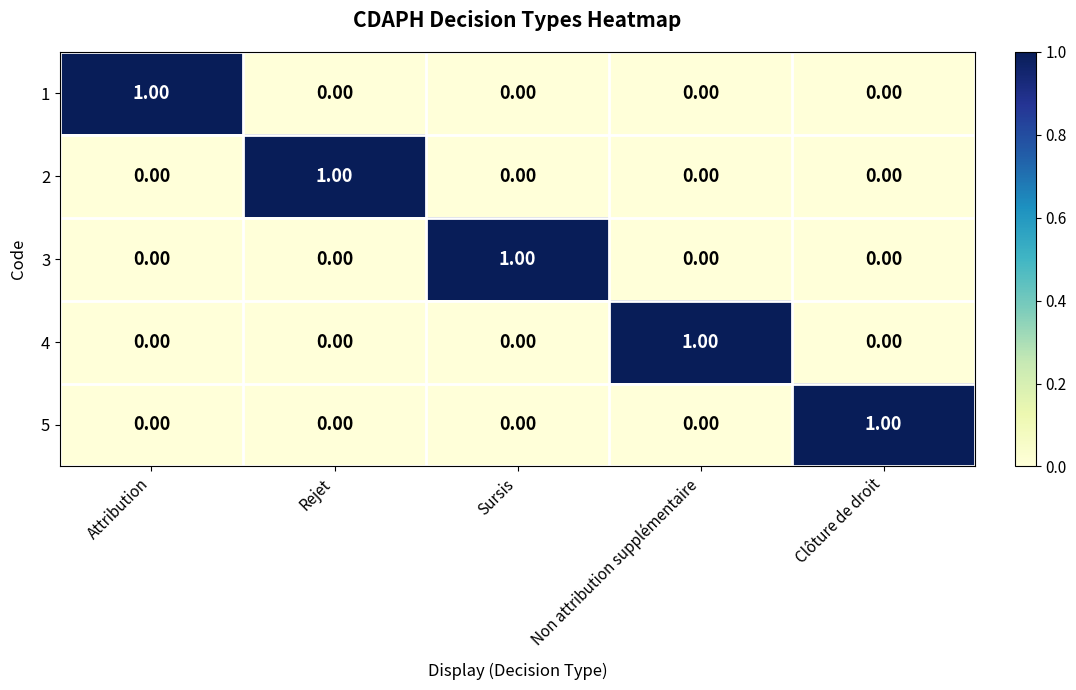

At how many categories does at least one series exceed 0?

5